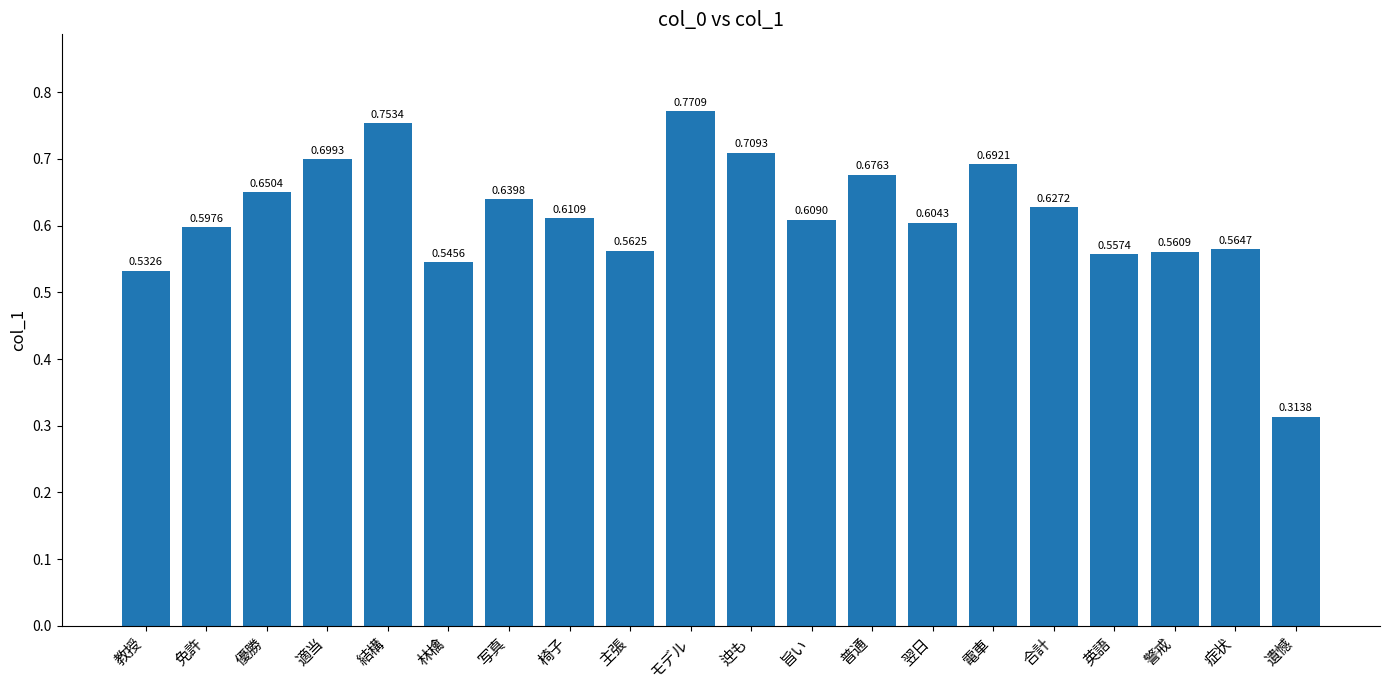

Are the bars horizontal?

No